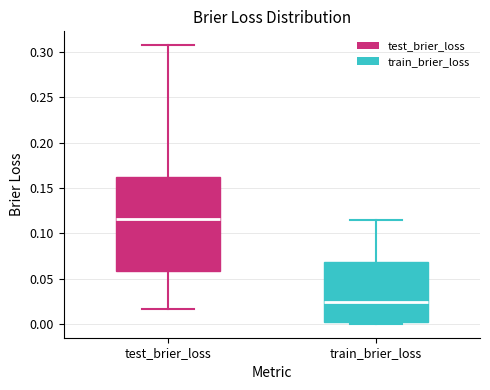

Reading left to right, transcribe this box plot: for each box, give where its median line is, the range the box spans, and where its two whiskers end, as read against the y-axis. The values are not printed on the chart, so give them approximately, as read against the axis.

test_brier_loss: median 0.115, box 0.060 to 0.160, whiskers 0.015 to 0.305
train_brier_loss: median 0.025, box 0.000 to 0.070, whiskers 0.000 (just below the box's lower edge) to 0.115